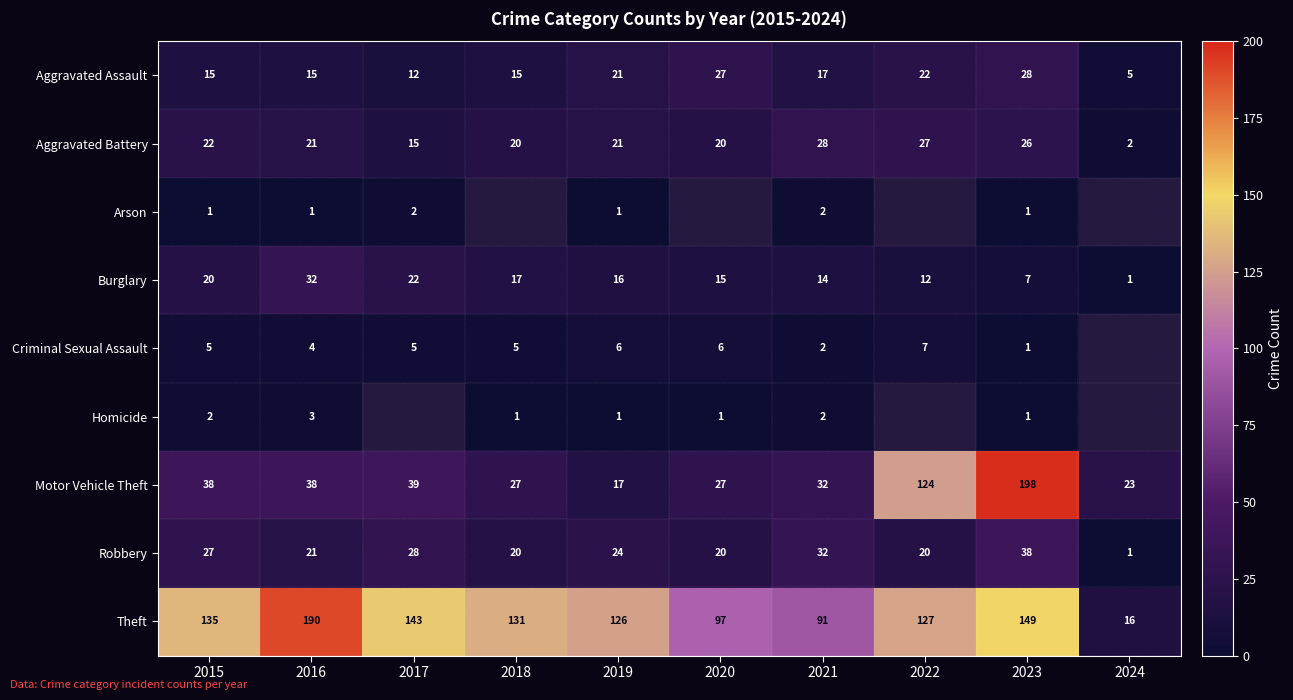

What is the sum of all Theft values?

1205